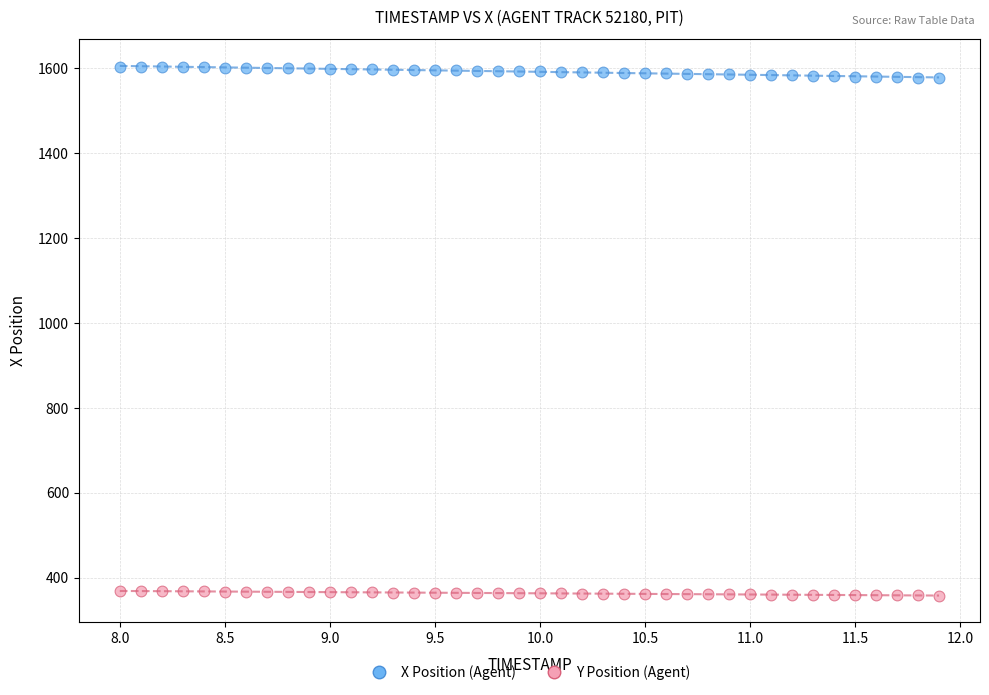

Which series contains the highest Y value?

X Position (Agent)